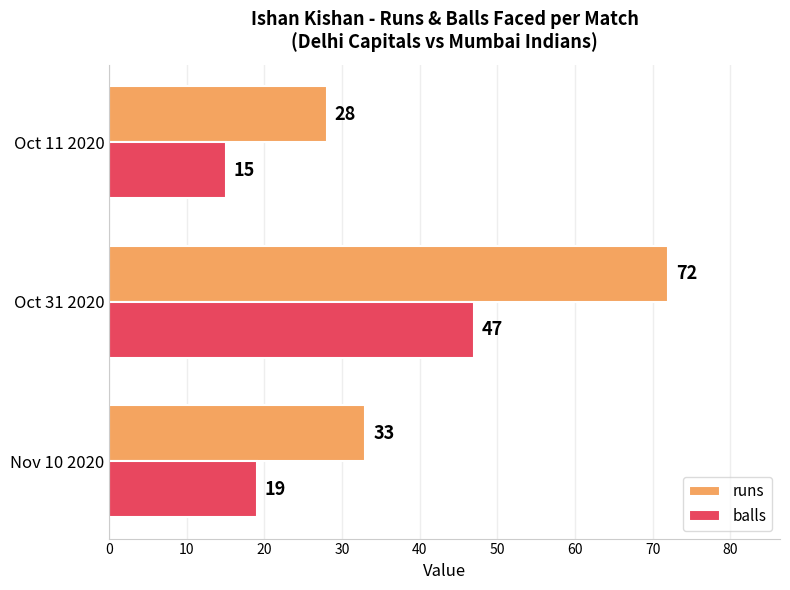

Which series has the largest range (max minus min)?

runs